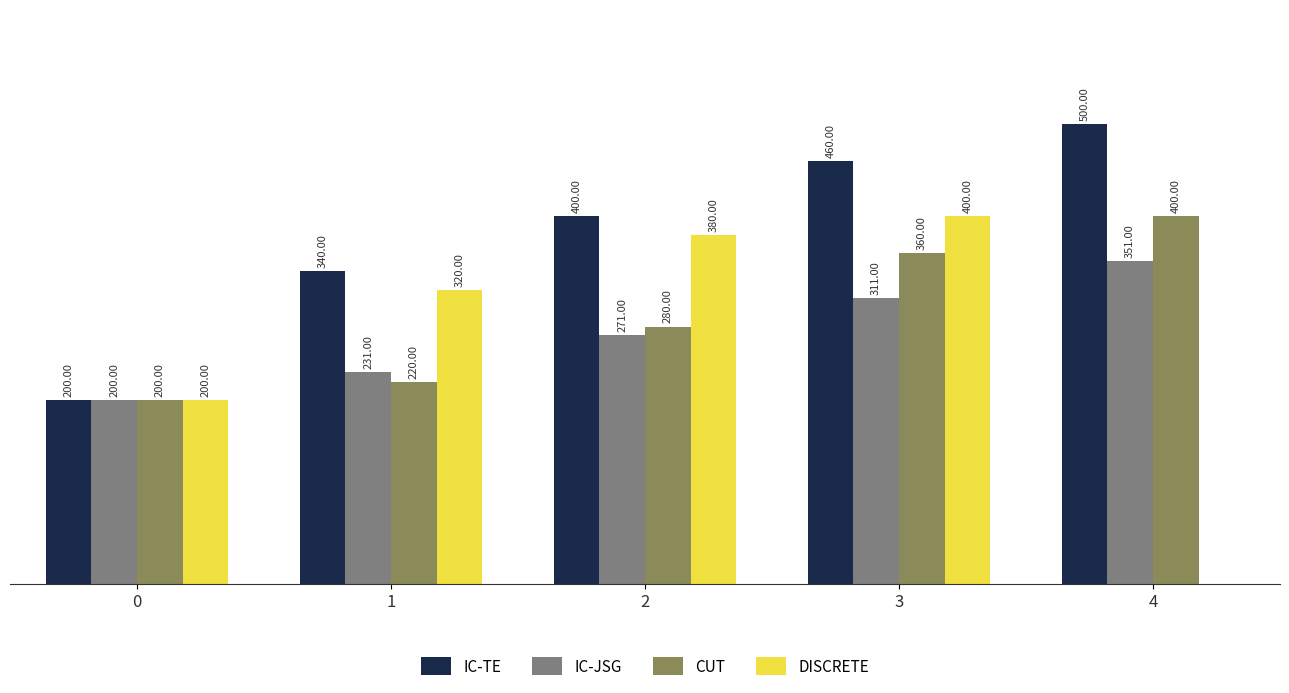

Is the value of DISCRETE at 3 greater than the value of IC-TE at 1?

Yes